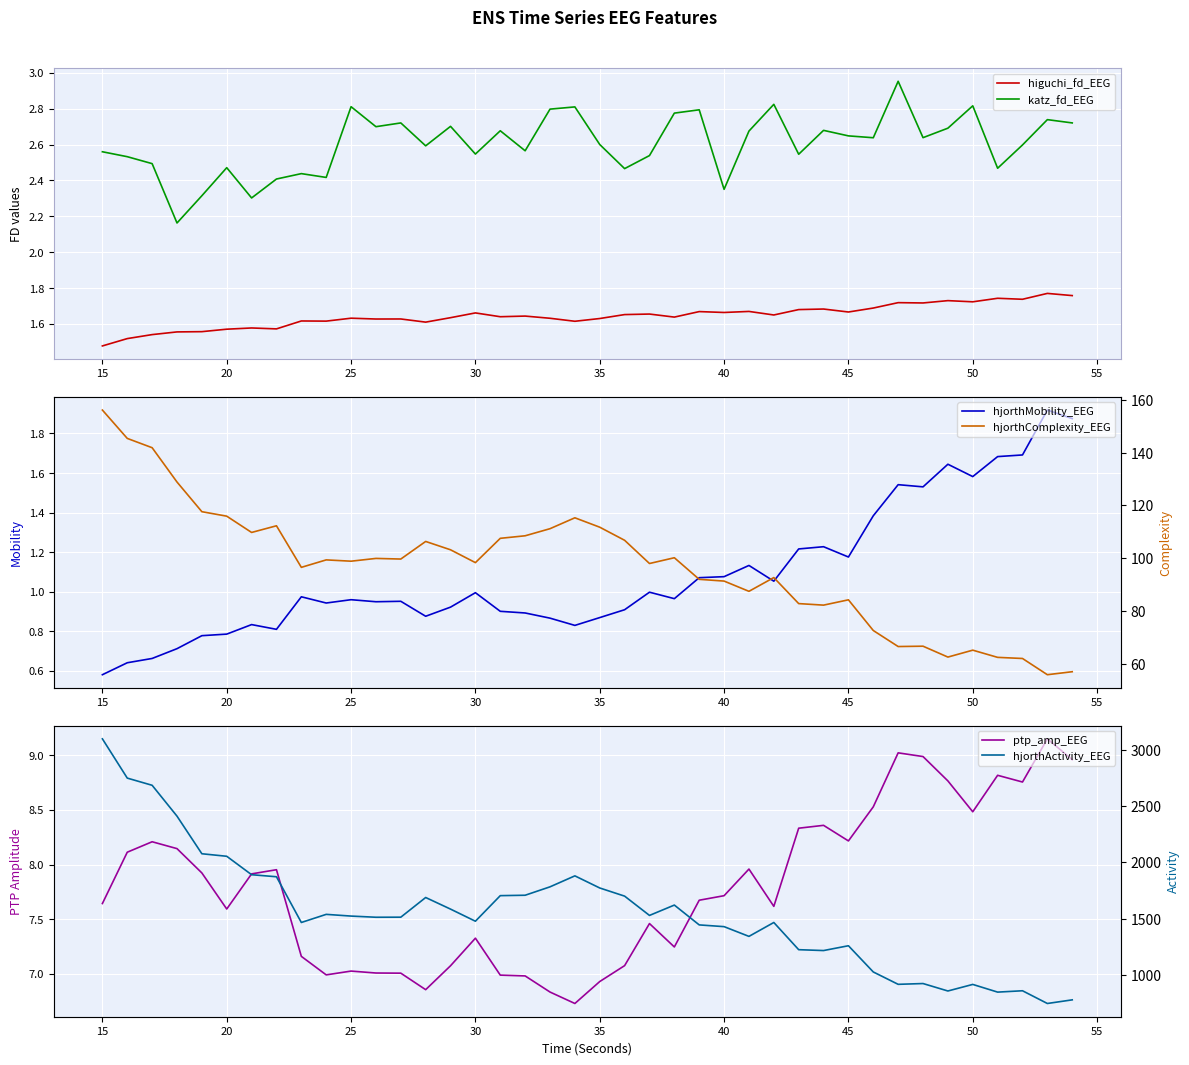

What is the maximum value for hjorthActivity_EEG?

3095.2